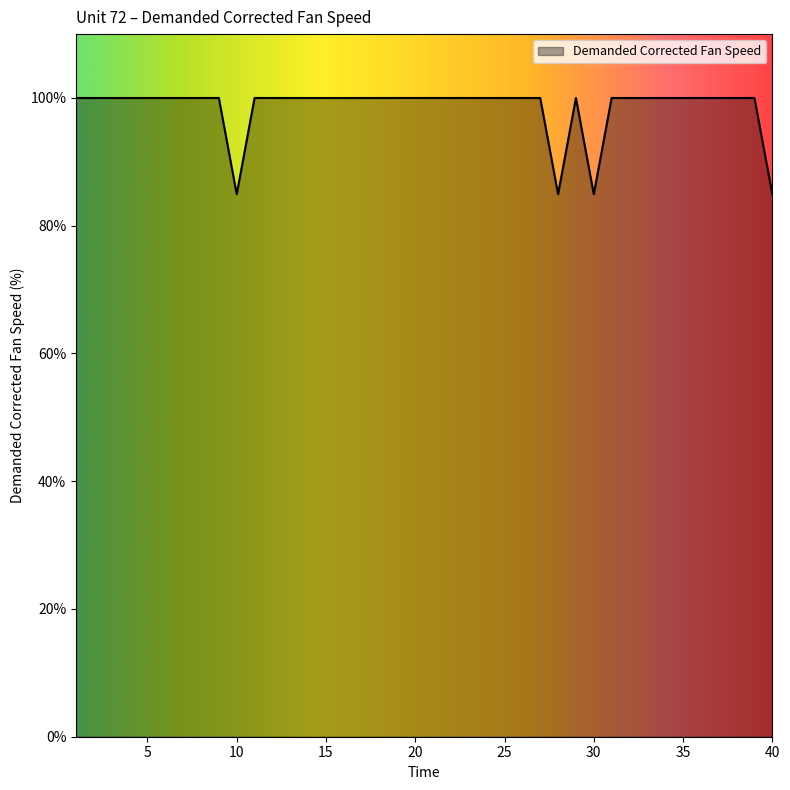

How many lines are shown in the chart?

1